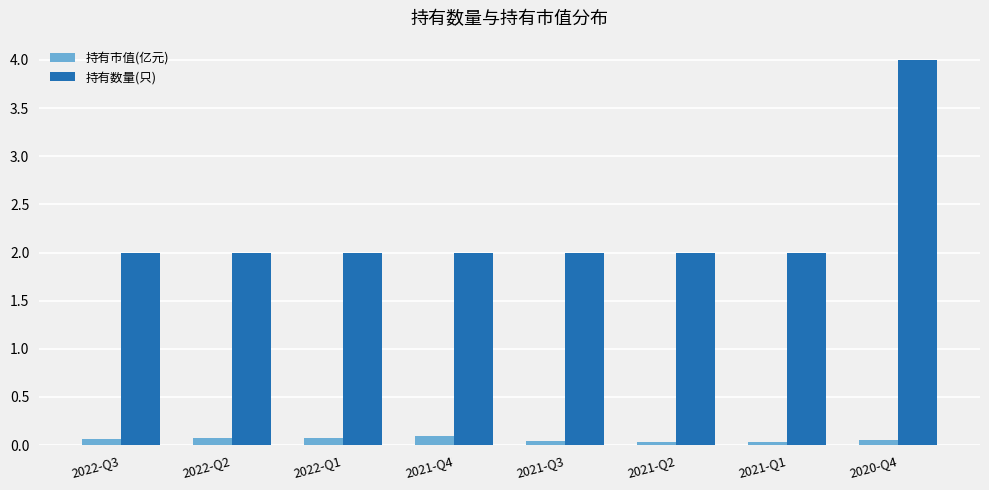

The 持有数量(只) series shows 0.6 at 2021-Q2. True or false?

False